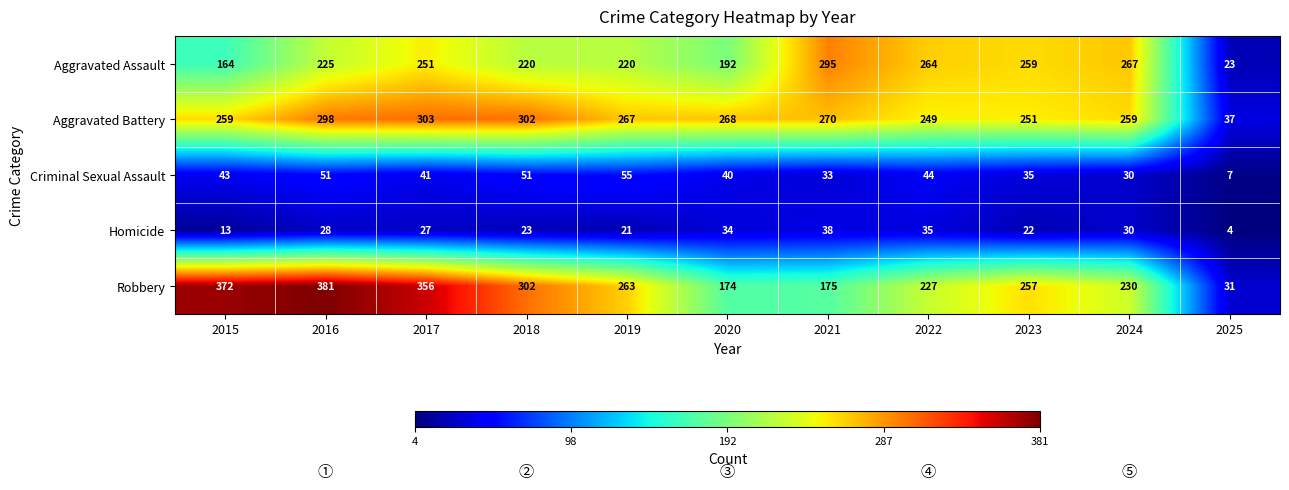

At 2025, list the series in order from smallest to largest.

Homicide, Criminal Sexual Assault, Aggravated Assault, Robbery, Aggravated Battery